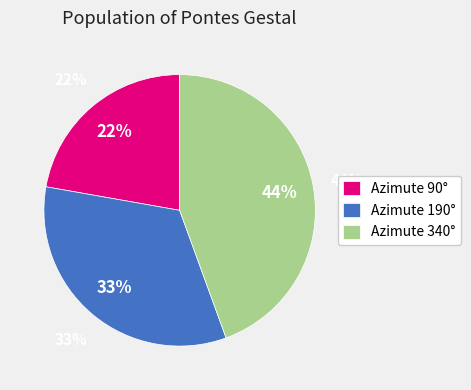

True or false: 340 accounts for 33% of the total.

False